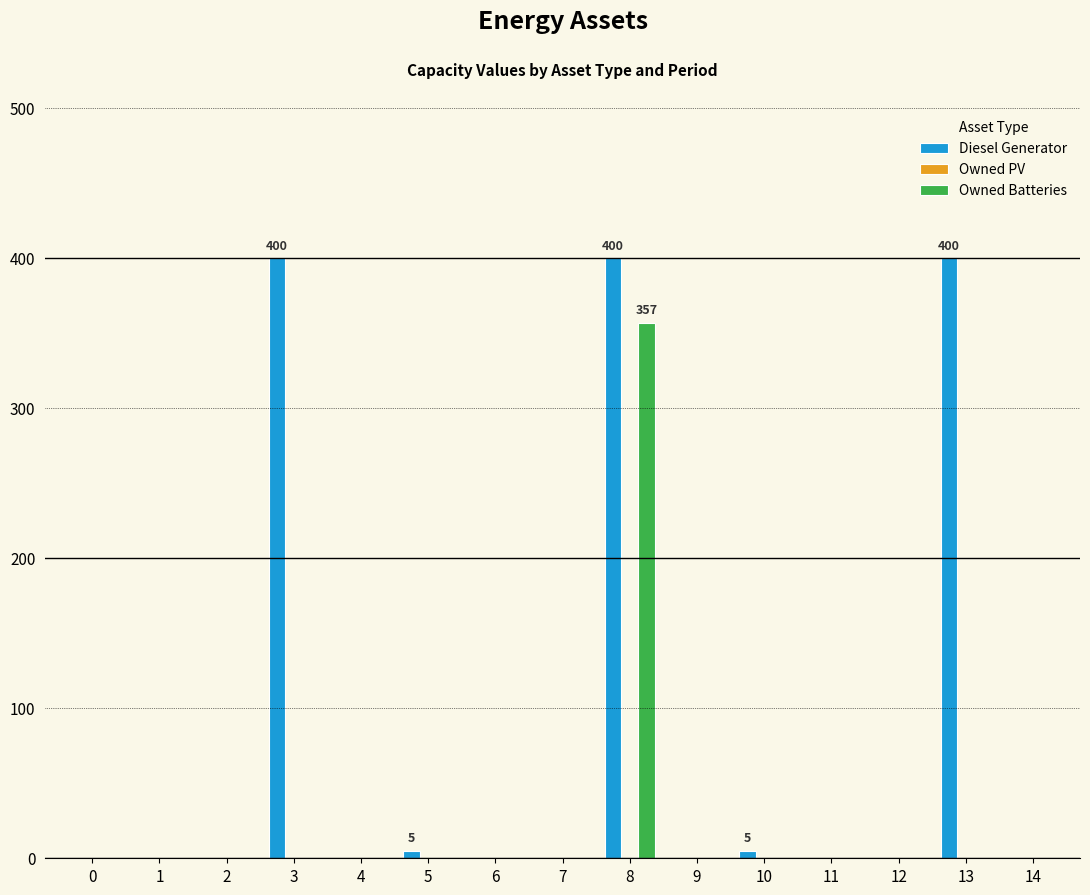

Is it true that Diesel Generator equals 132 at 11?

False